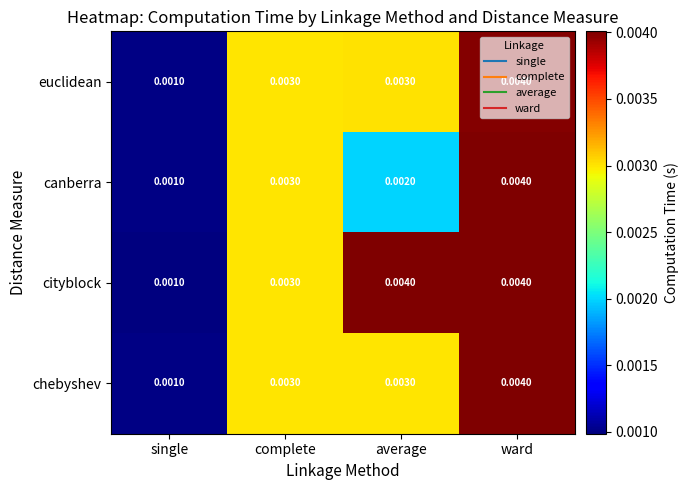

Which series changed the most between average and ward?

canberra